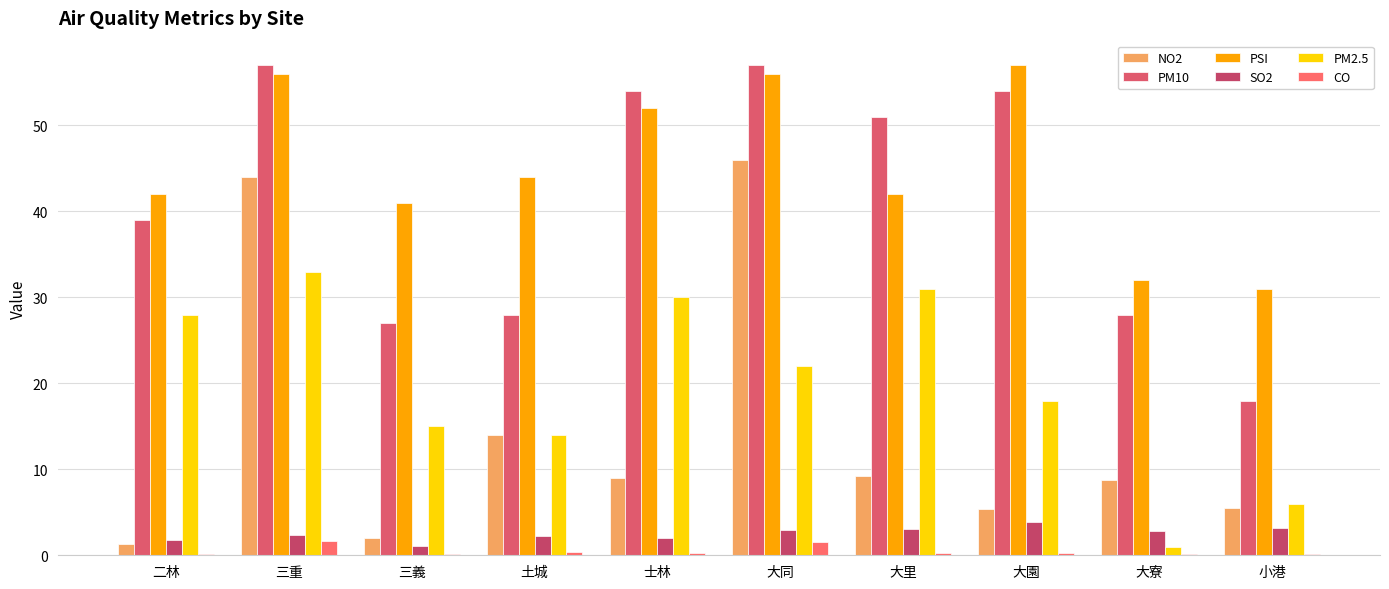

What is the maximum value shown in the chart?

57.0